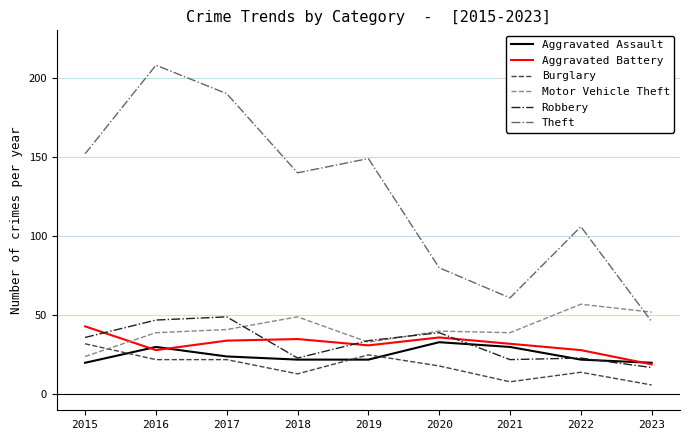

What is the difference between the highest and lowest values at 2023?

46